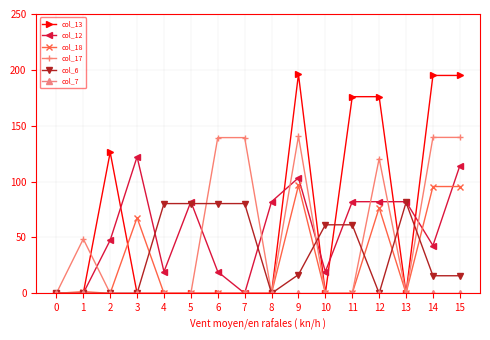

What is the sum of all col_13 values?

1064.3